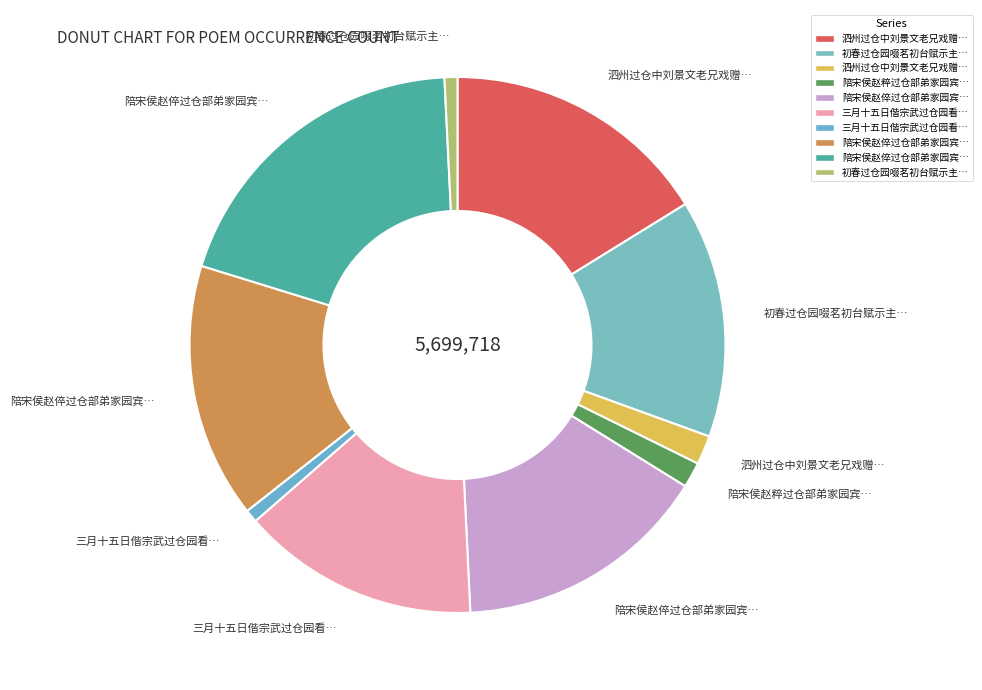

Count the number of slices in the pie.

10